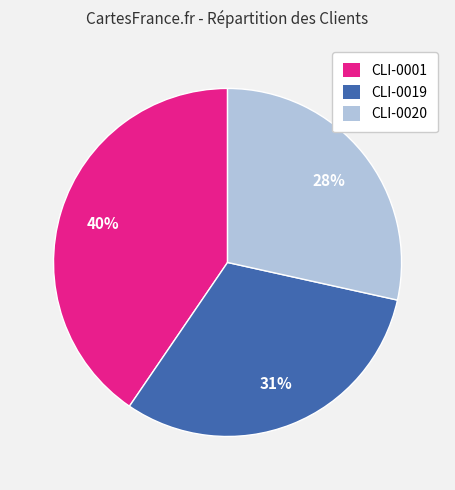

To the nearest percent, what is the average slice percentage?

33%